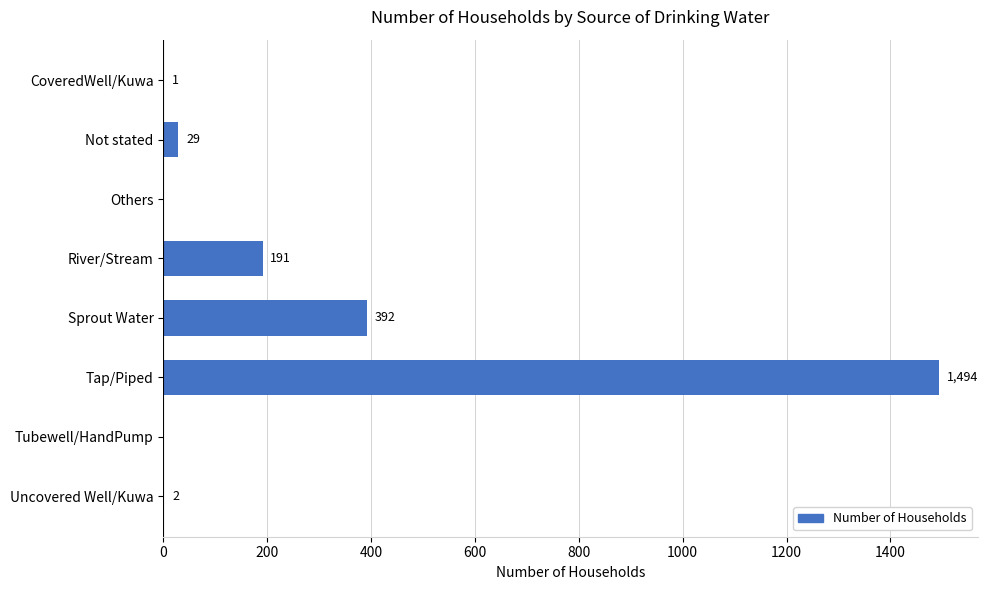

How many series are shown in this chart?

1